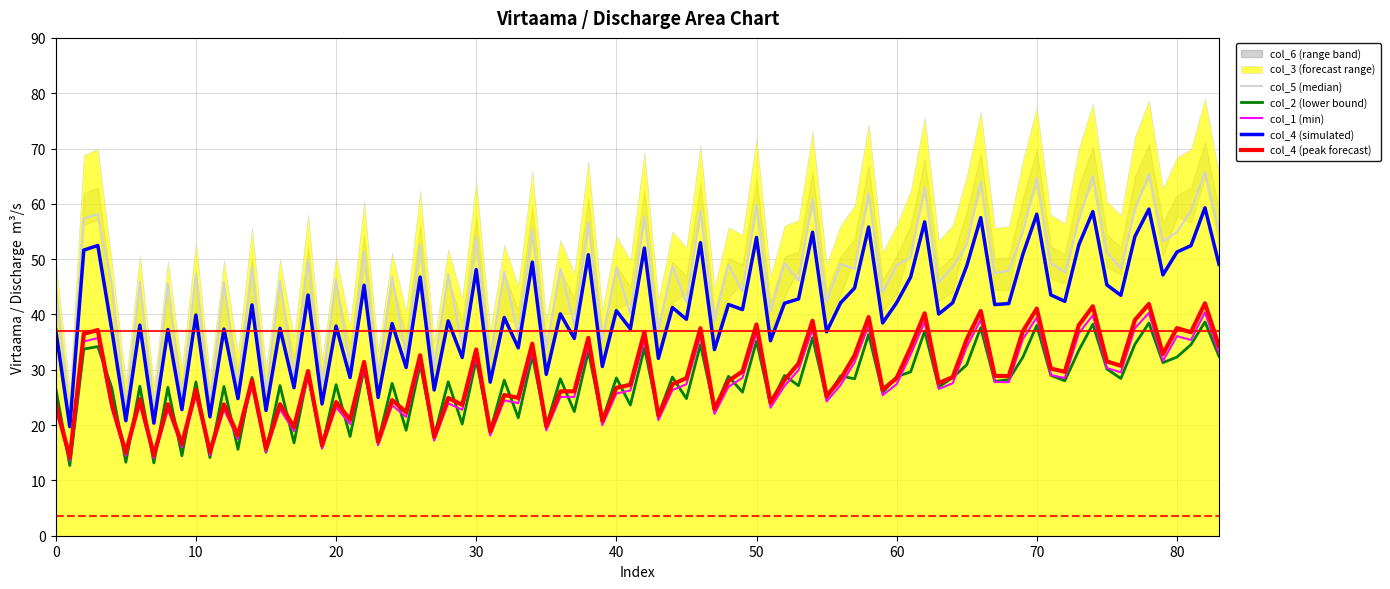

The col_1 (min) series shows 25.4 at 10. True or false?

True